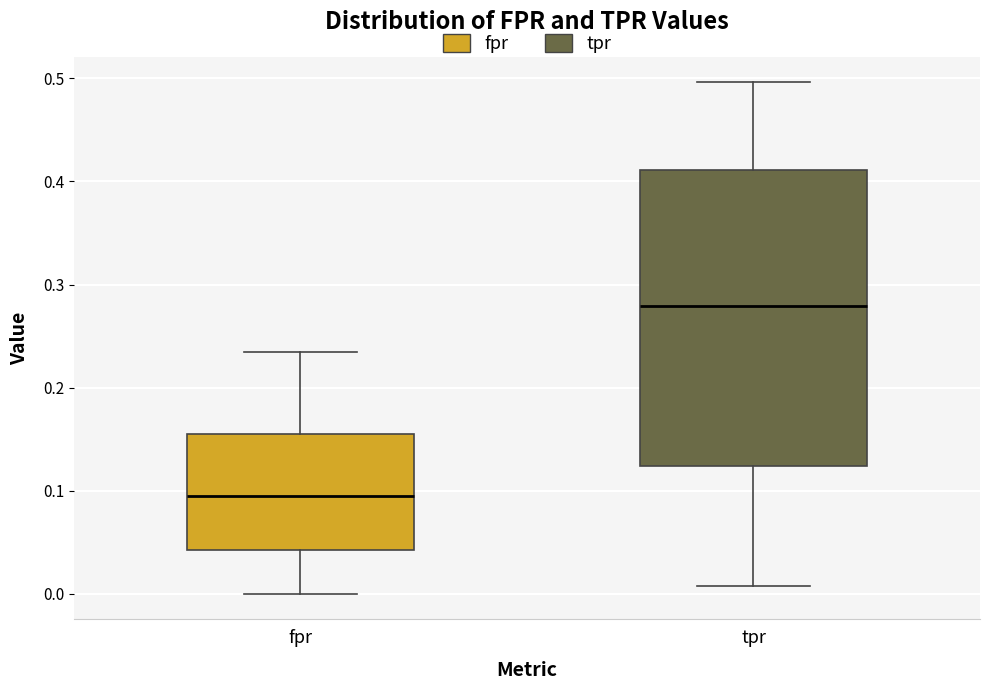

Where does the upper whisker of the box for fpr end on the y-axis? The values are not printed on the chart, so give them approximately, as read against the axis.

0.23